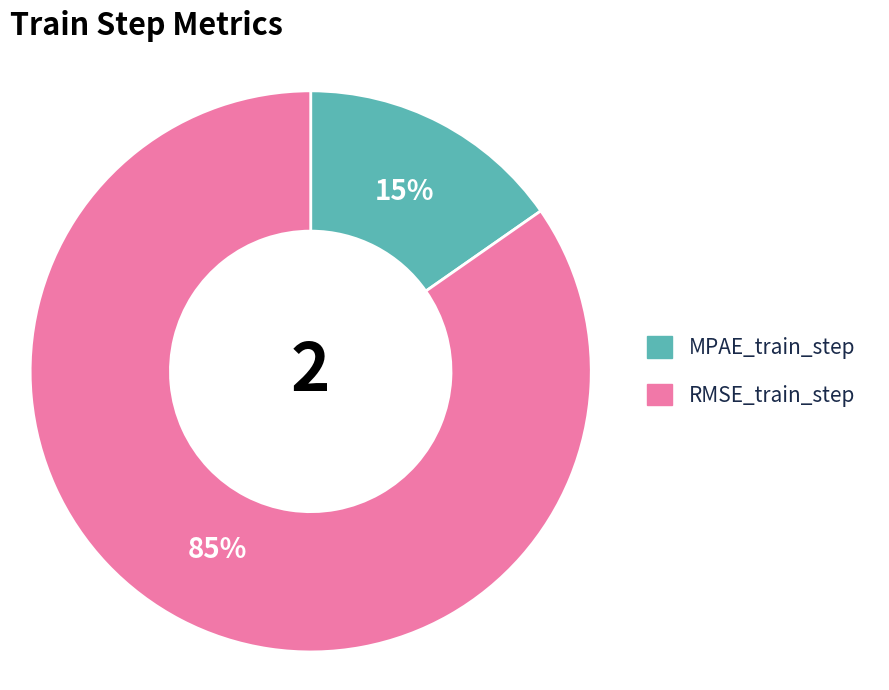

To the nearest percent, what percentage of the pie is RMSE_train_step?

85%